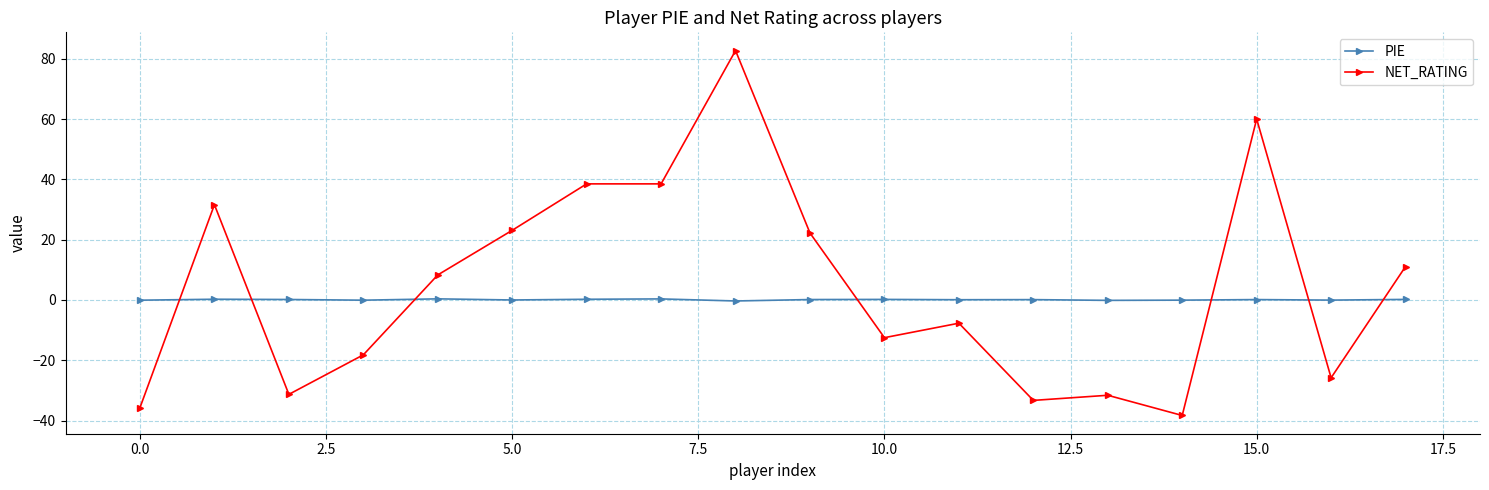

What is the greatest value displayed?

82.7